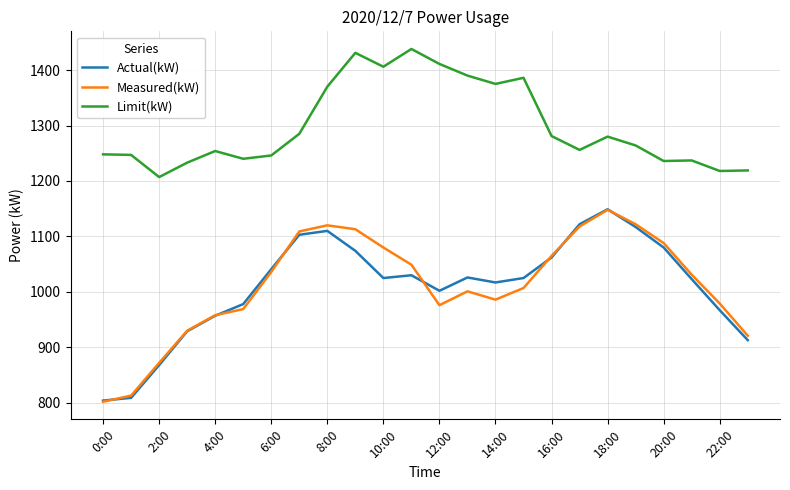

True or false: Limit(kW) and Actual(kW) intersect in this chart.

False